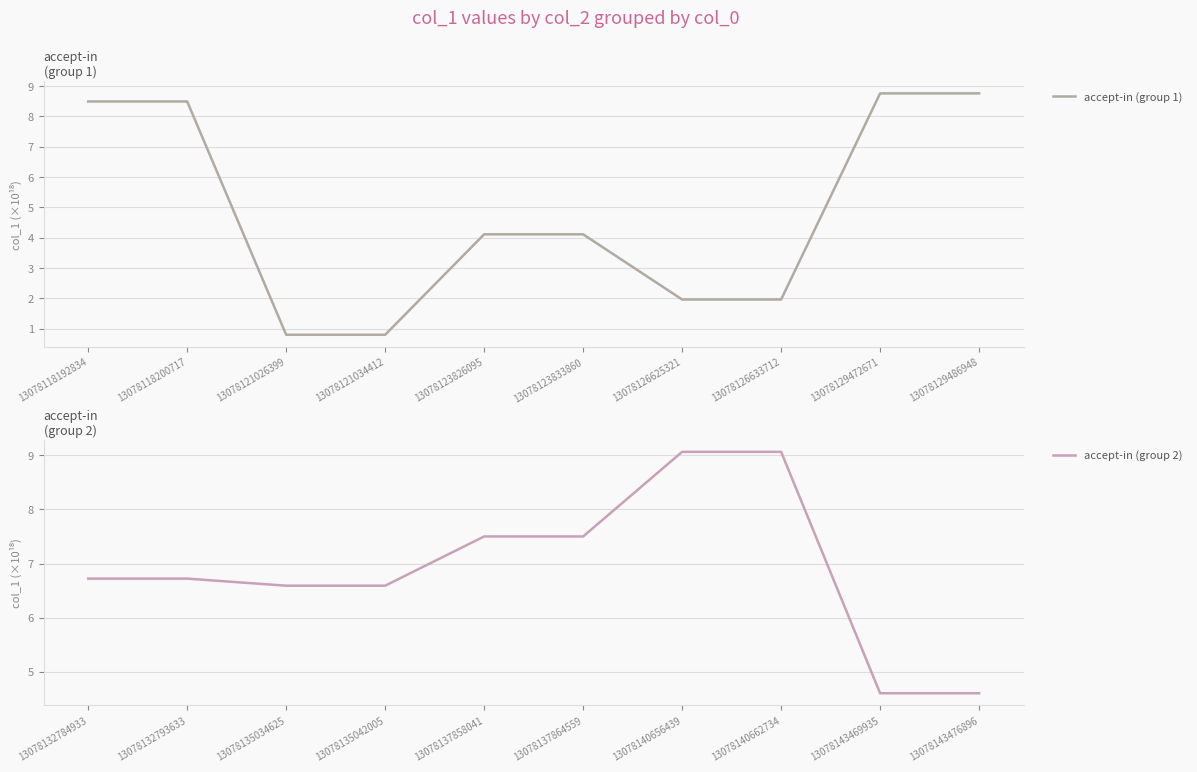

Where does the accept-in (group 1) series first go above 4?

13078118192834